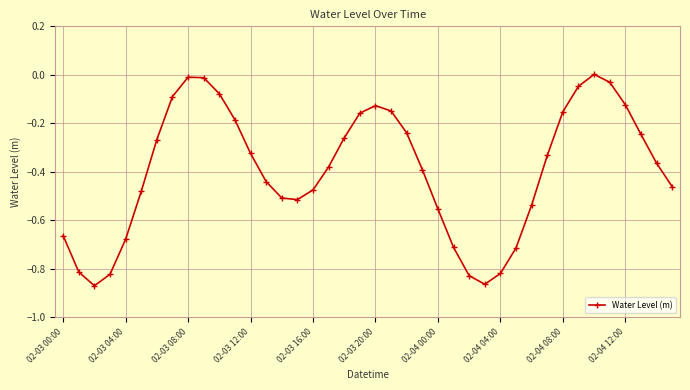

What is the difference between the second highest and second lowest values?

0.9